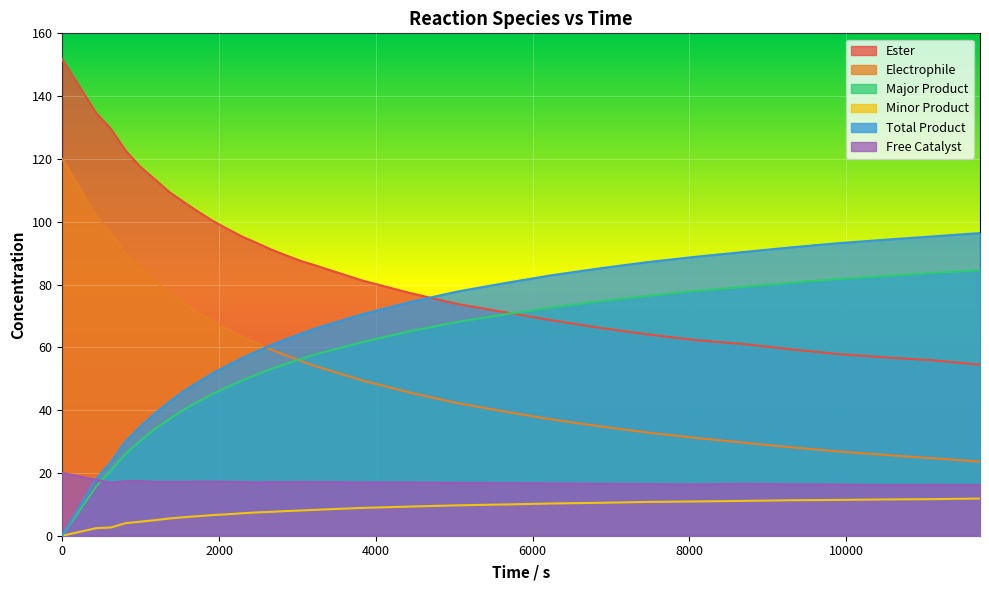

Which series has the widest spread of values?

Ester